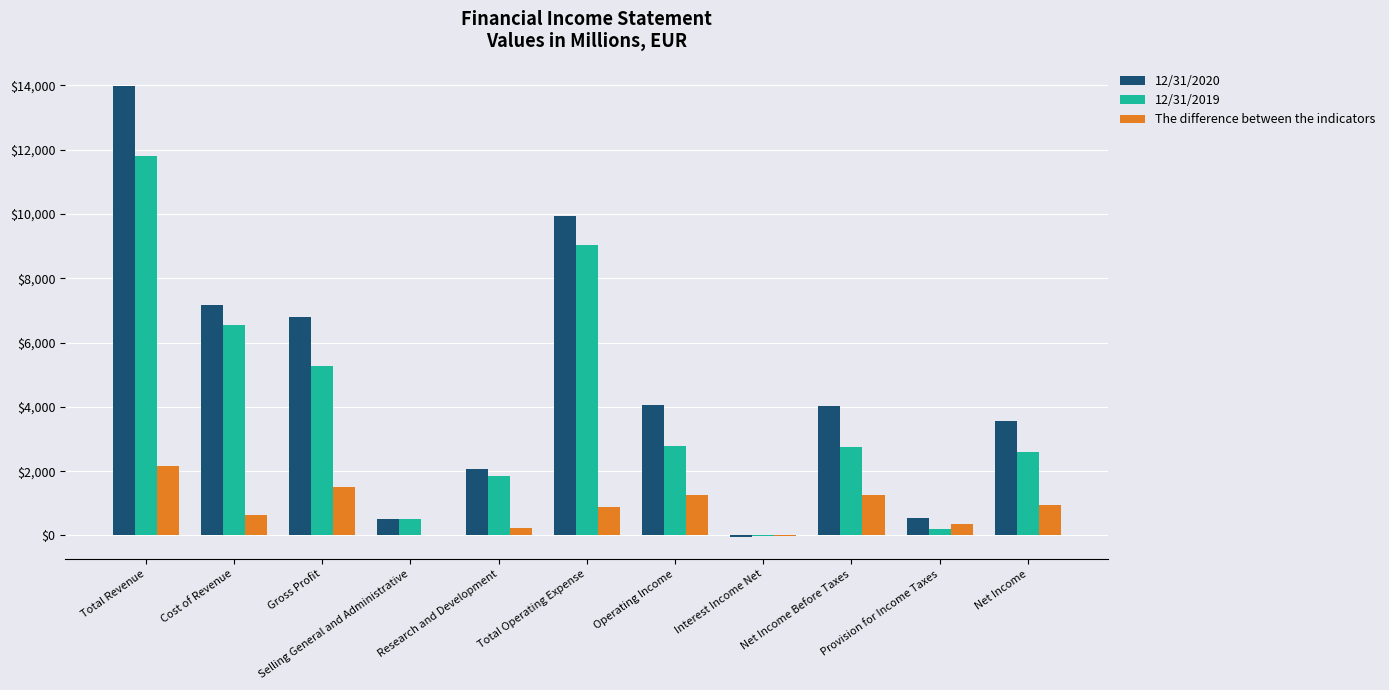

Where does the 12/31/2020 series first go above 4016?

Total Revenue